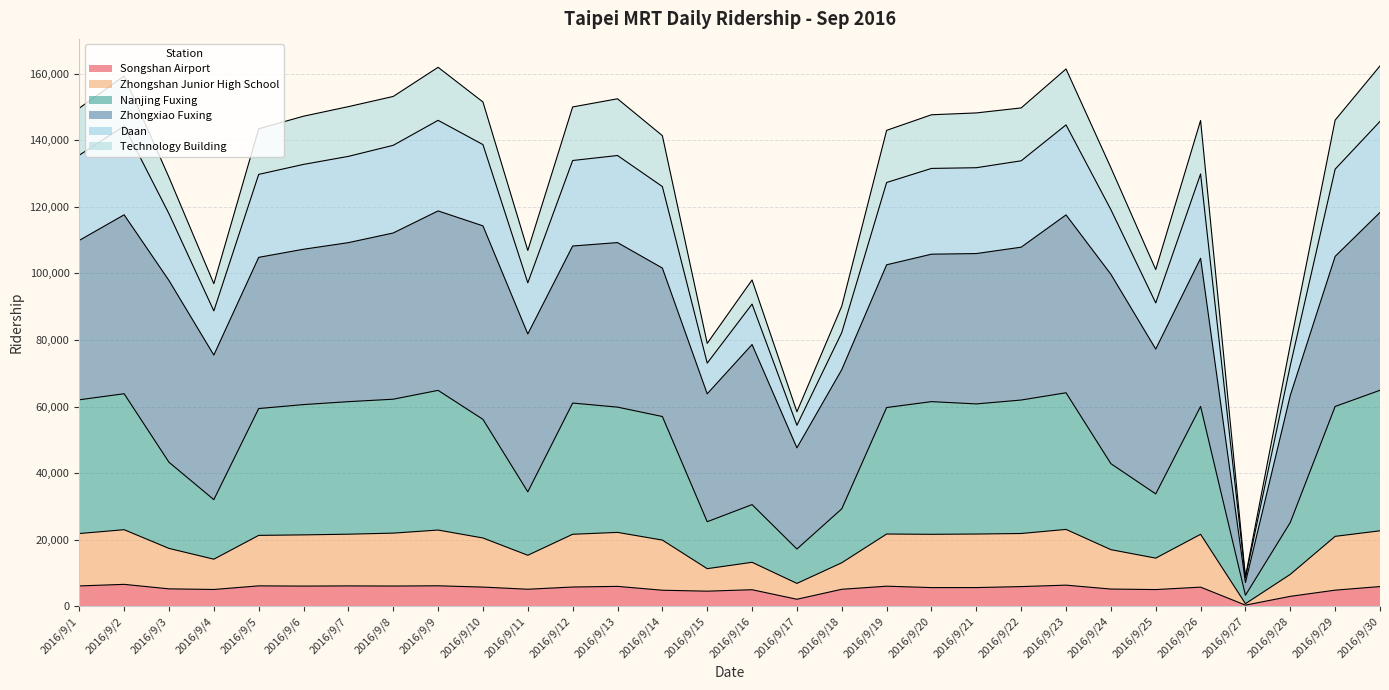

How many values in the Daan series are below 21461?

15